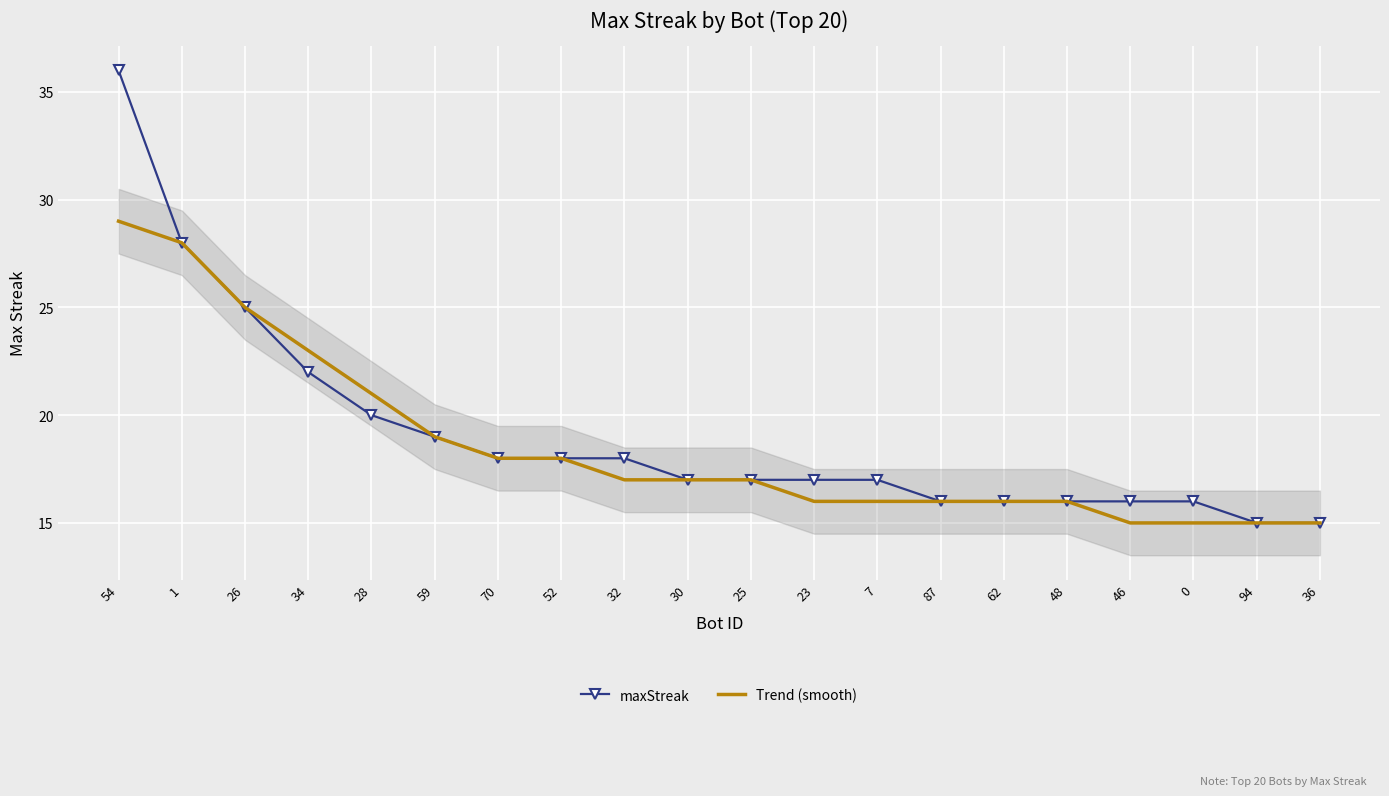

How many distinct data groups are displayed?

2